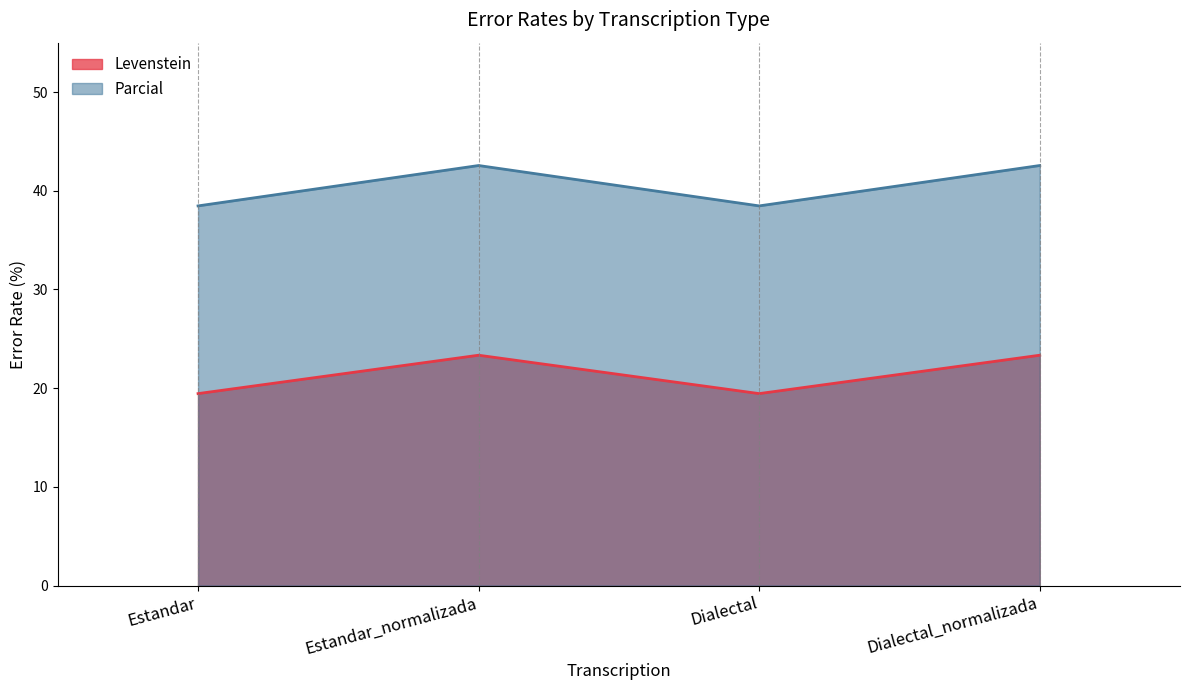

What is the difference between the second highest and minimum values in the Levenstein series?

3.9